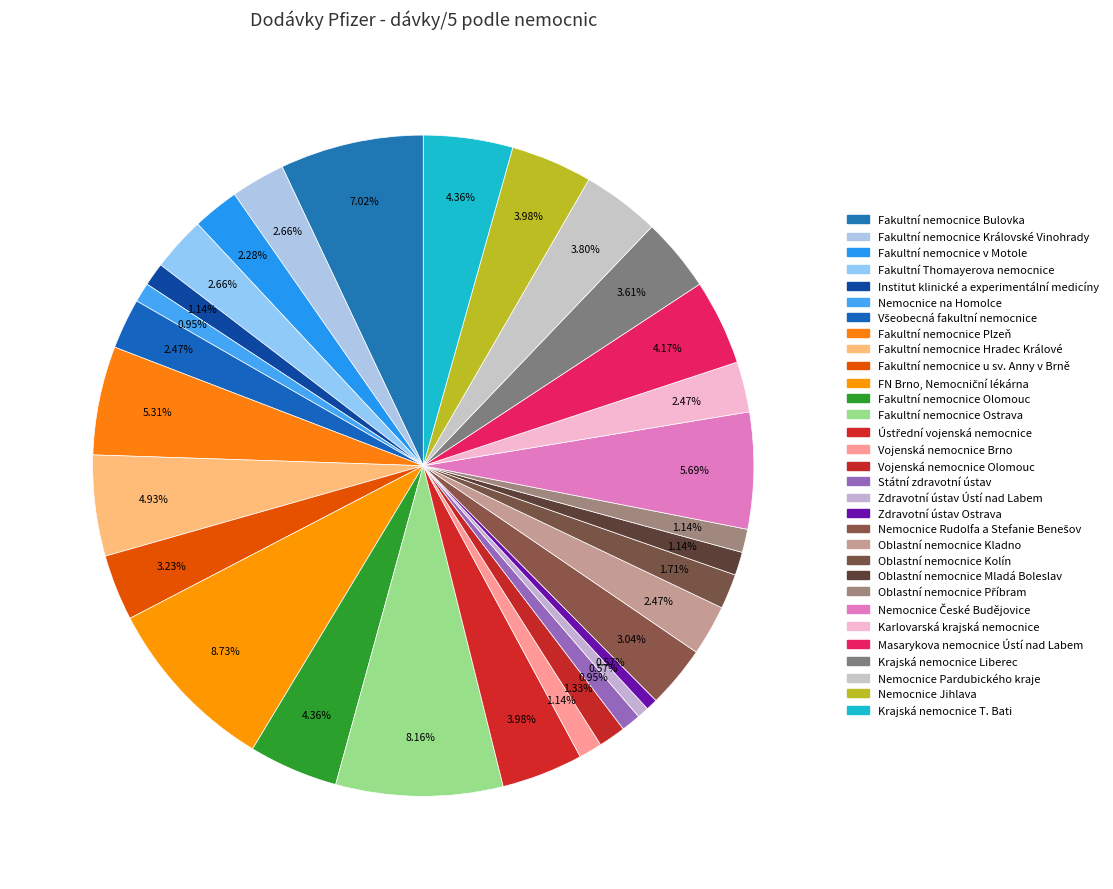

To the nearest percent, what percentage of the pie is Nemocnice Rudolfa a Stefanie Benešov?

3%